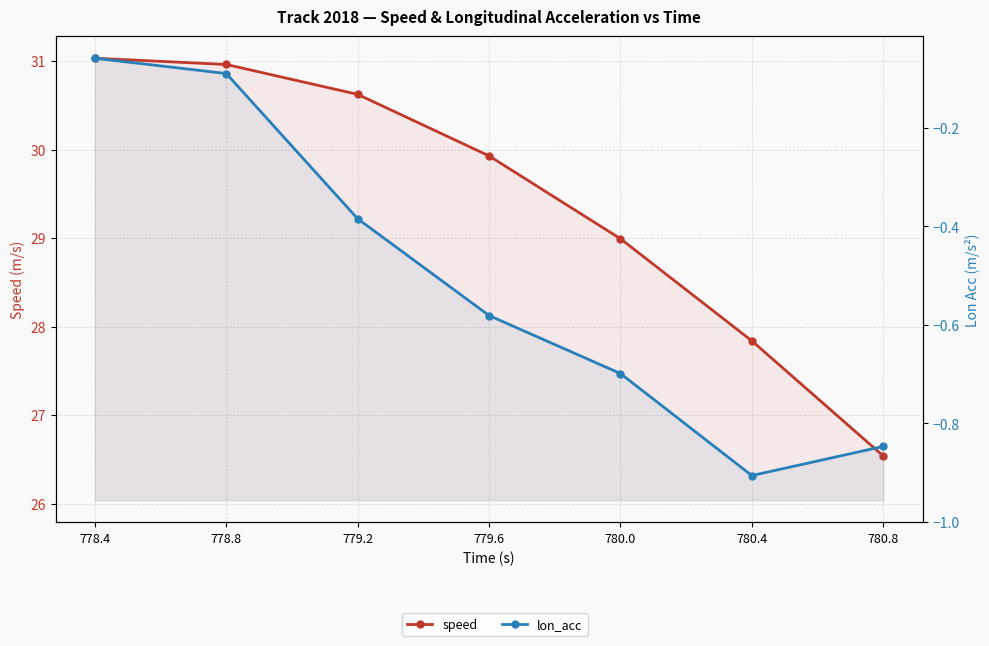

Reading right to left, transcribe all the data shown in this chart.

speed: 780.8=26.5	780.4=27.8	780.0=29.0	779.6=29.9	779.2=30.6	778.8=31.0	778.4=31.0
lon_acc: 780.8=-0.8	780.4=-0.9	780.0=-0.7	779.6=-0.6	779.2=-0.4	778.8=-0.1	778.4=-0.1